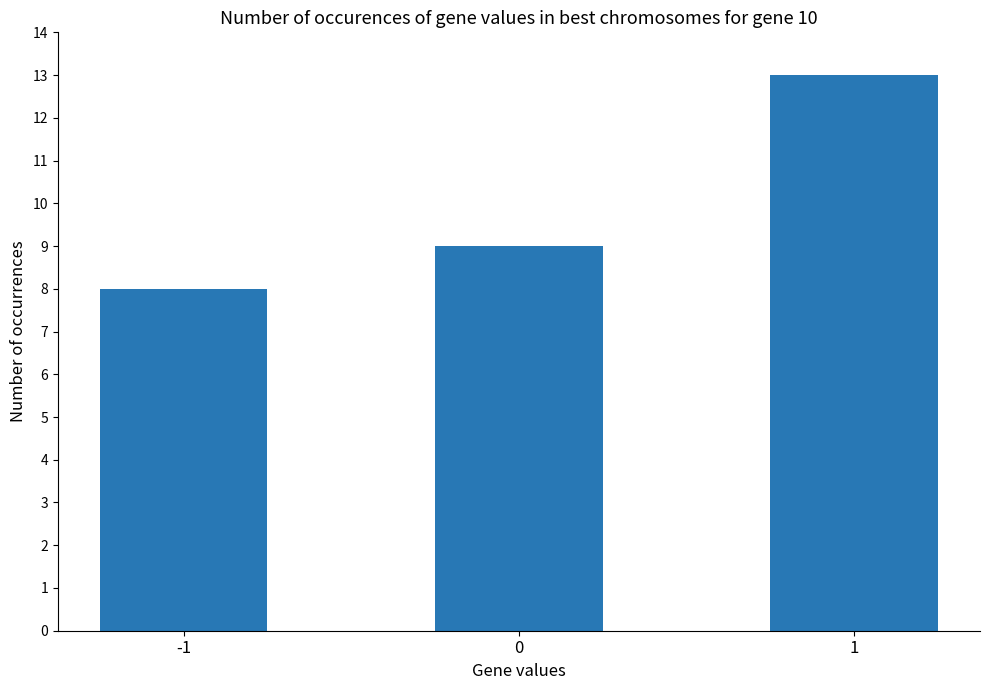

What is the change in value from -1 to 0?

+1